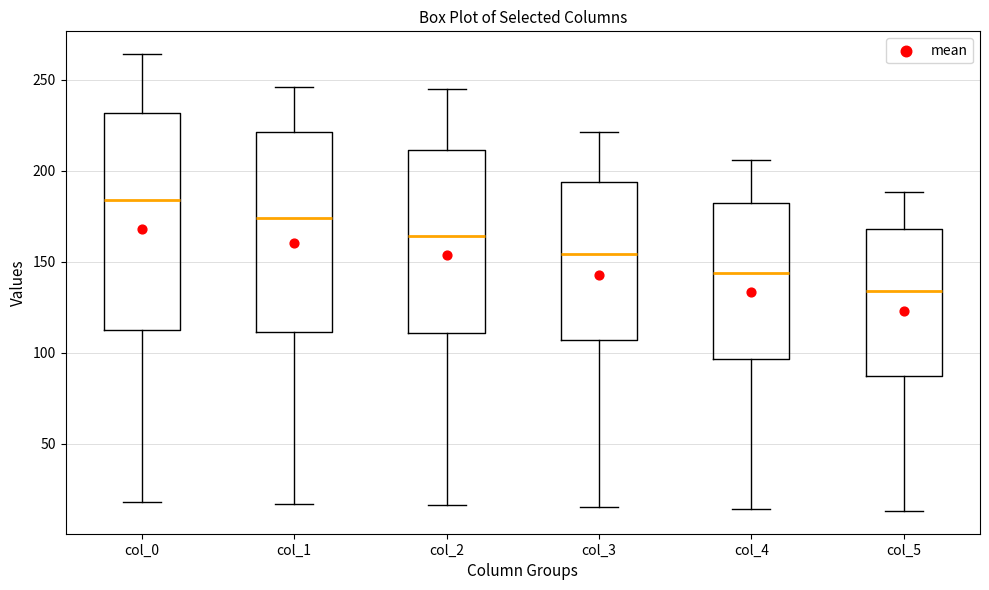

Reading left to right, read every box against the y-axis: the position of its median line, the range the box covers, and the ends of its whiskers. The values are not printed on the chart, so give them approximately, as read against the axis.

col_0: median 185, box 115 to 230, whiskers 20 to 265
col_1: median 175, box 110 to 220, whiskers 15 to 245
col_2: median 165, box 110 to 210, whiskers 15 to 245
col_3: median 155, box 105 to 195, whiskers 15 to 220
col_4: median 145, box 95 to 180, whiskers 15 to 205
col_5: median 135, box 85 to 170, whiskers 15 to 190